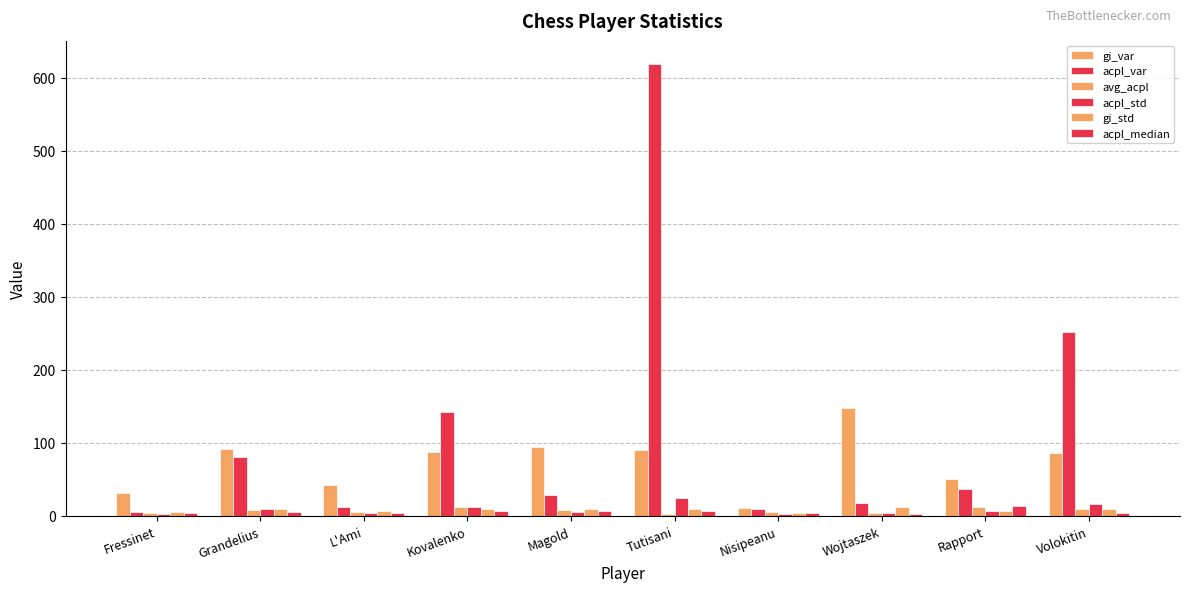

Is it true that acpl_std equals 5.4 at Magold?

True